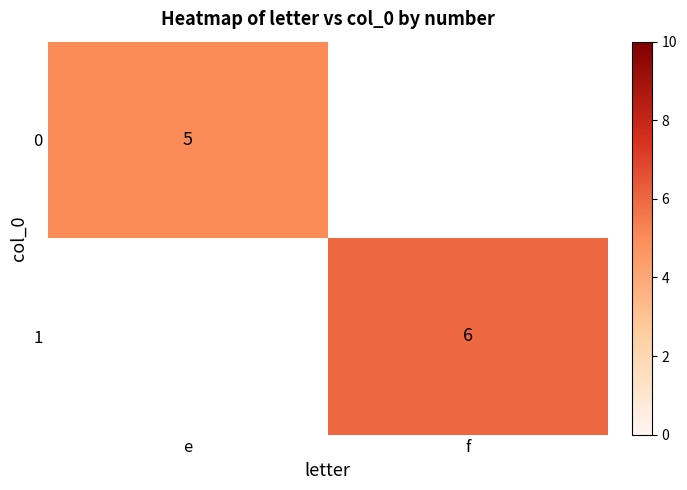

Is the value of 1 at f greater than the value of 0 at e?

Yes